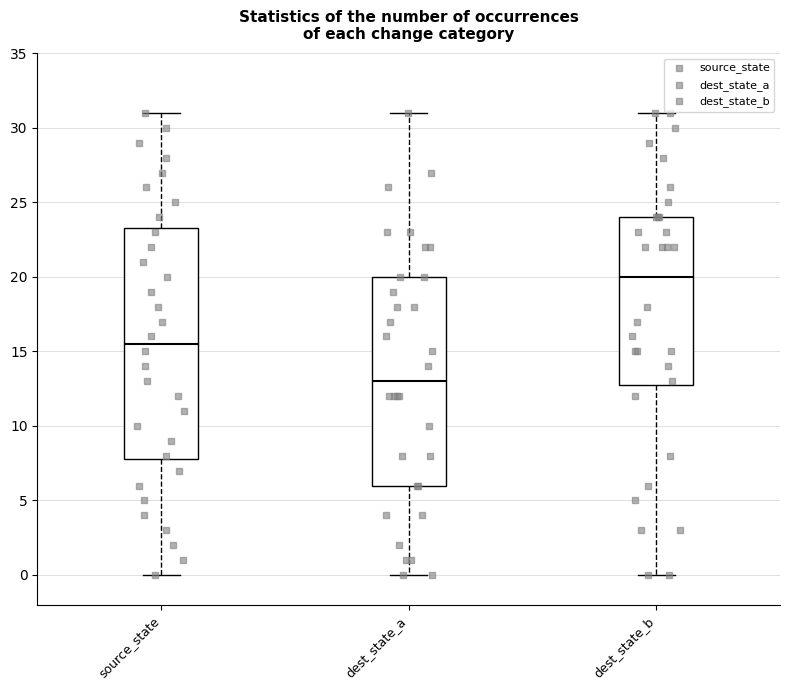

Which box is the tallest, from its lower edge to its upper edge?

source_state